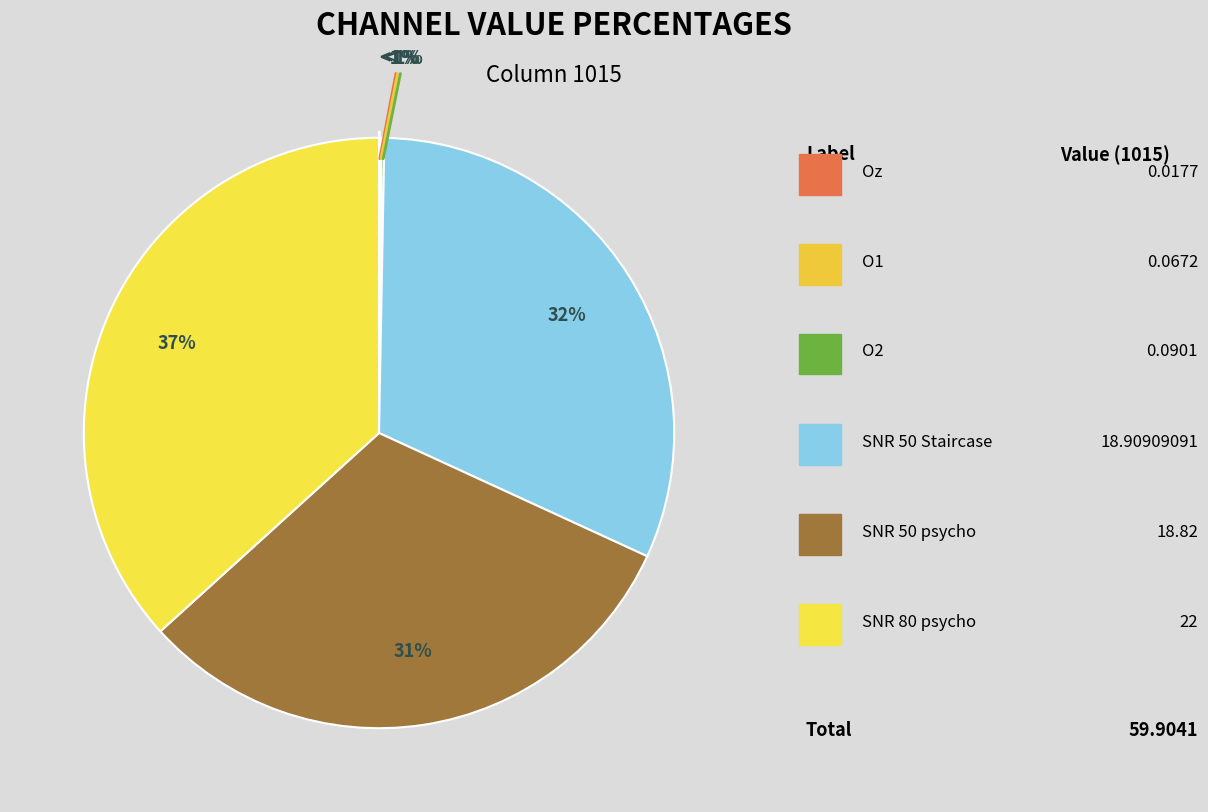

What is the change in value from O2 to SNR 80 psycho?

+21.9